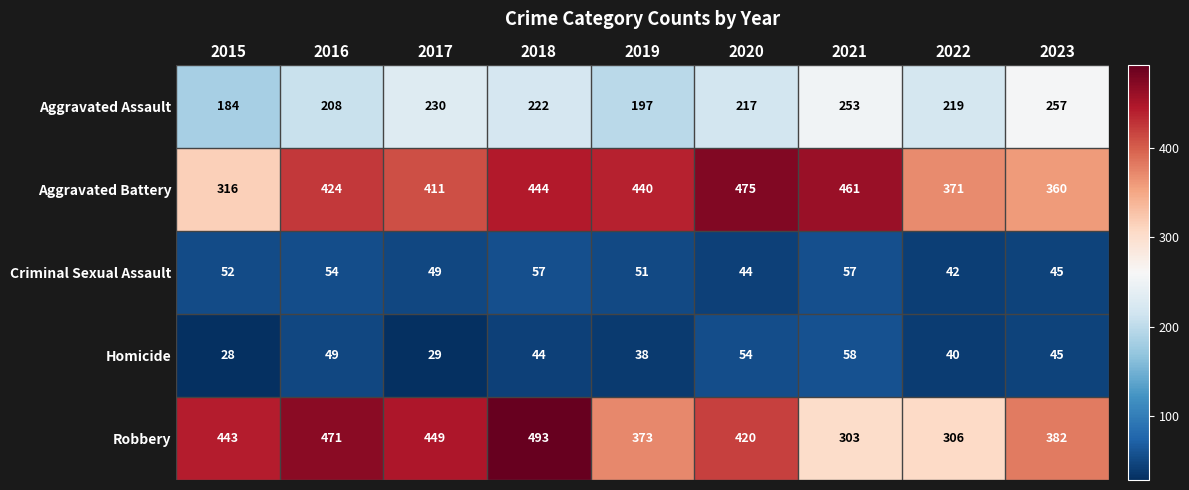

The Homicide series shows 29 at 2017. True or false?

True